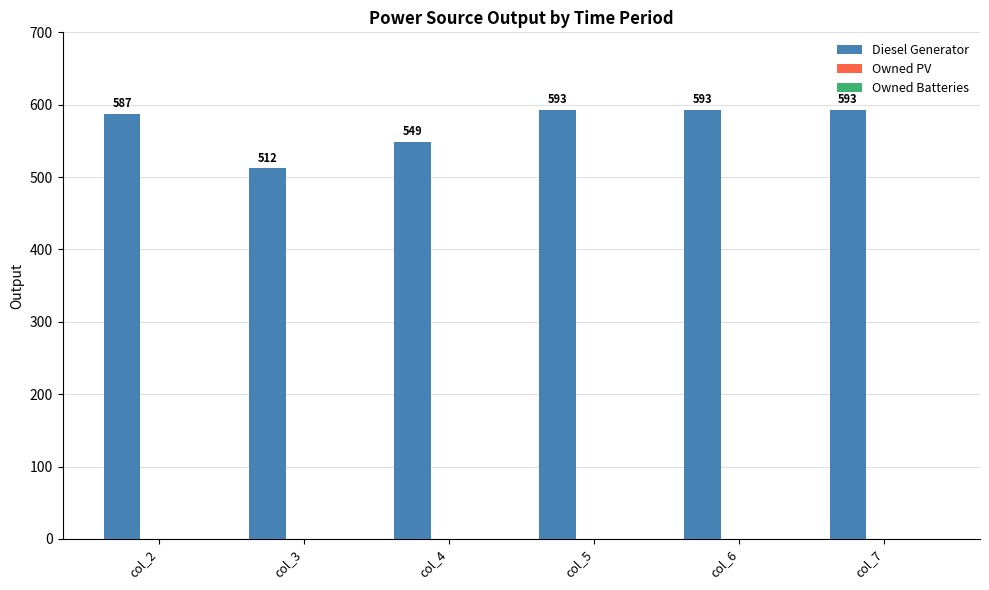

Between col_7 and col_3, which is larger?

col_7